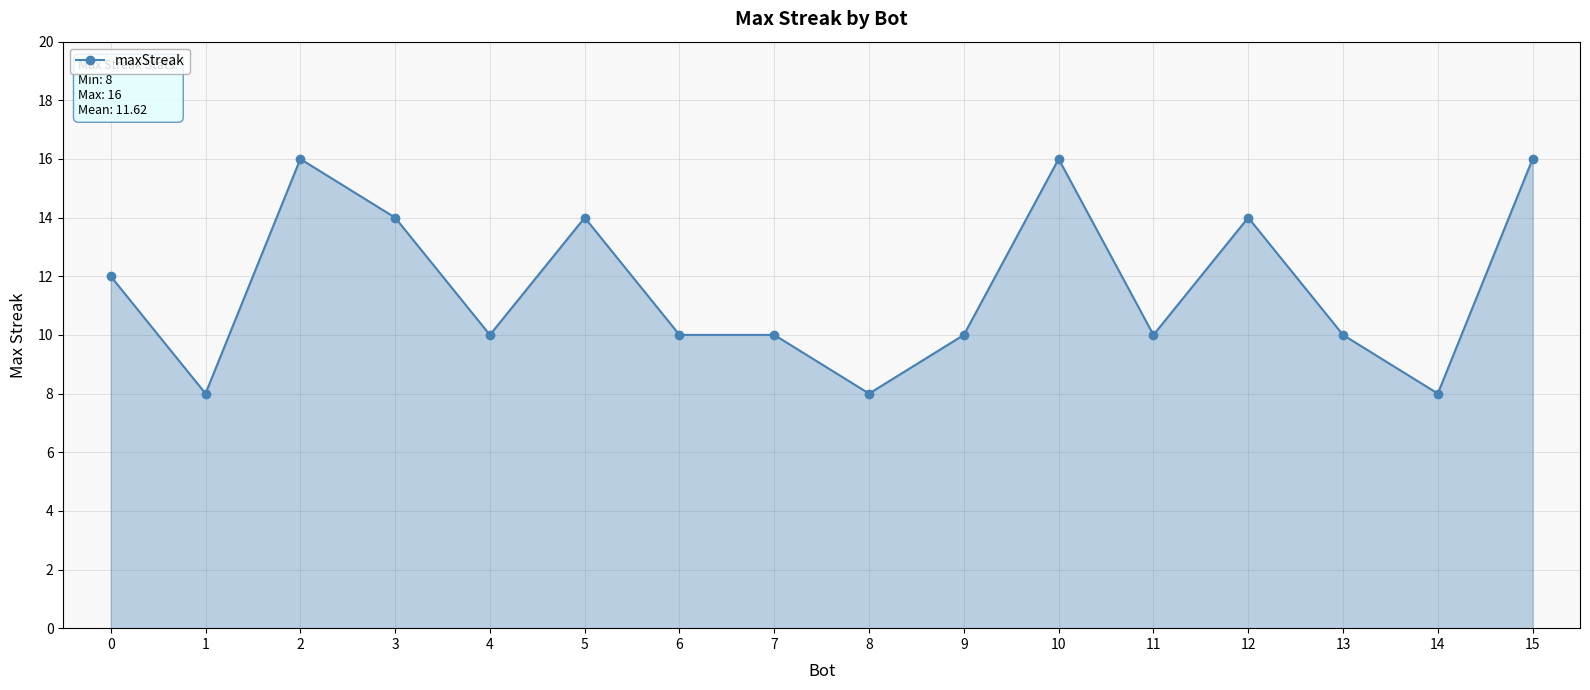

Which has a higher value, 3 or 0?

3